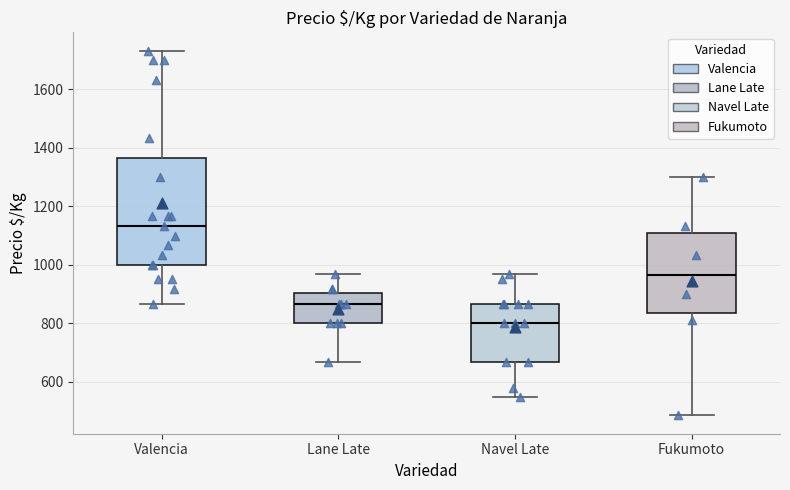

Where does the upper whisker of the box for Lane Late end on the y-axis? The values are not printed on the chart, so give them approximately, as read against the axis.

960